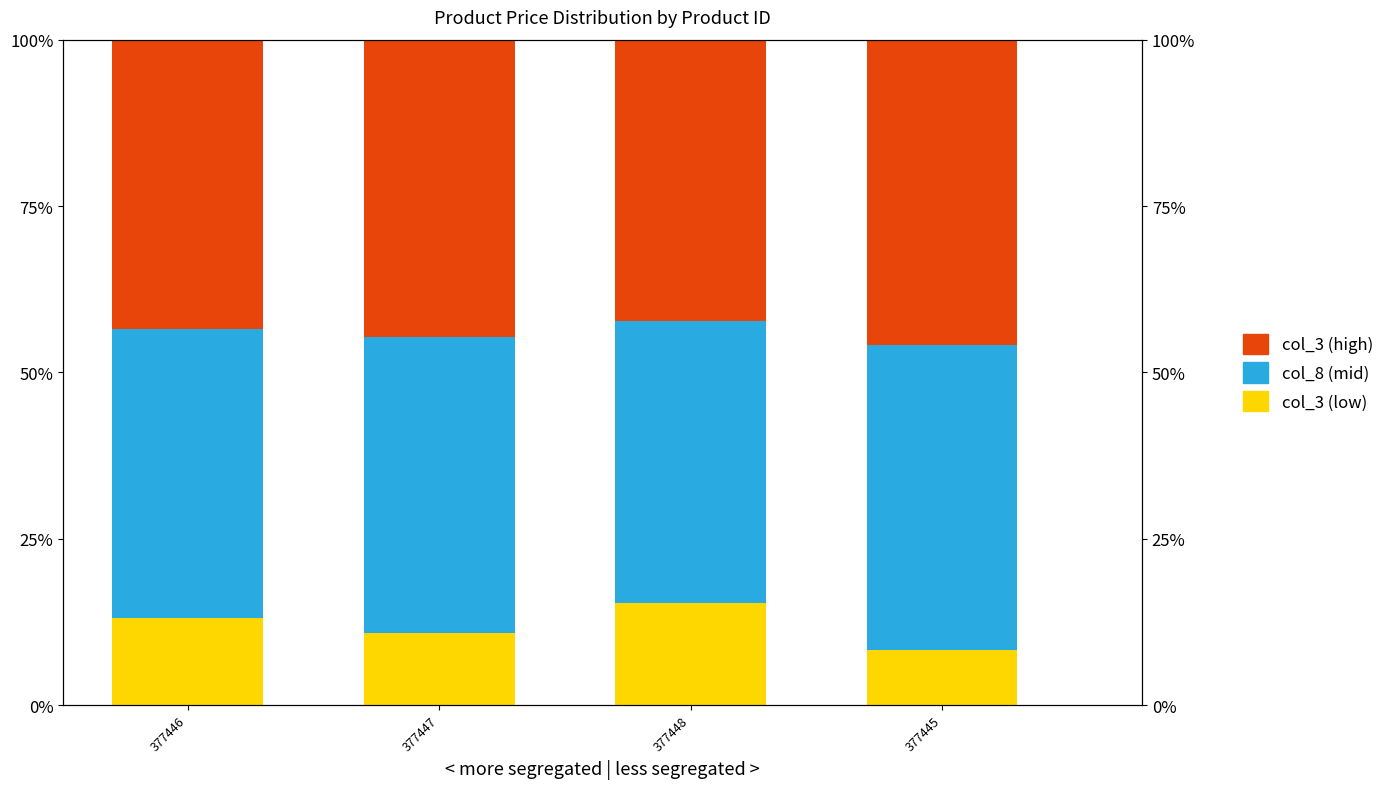

Rank the series at 377447 from lowest to highest value.

col_3 (low), col_8 (mid), col_3 (high)